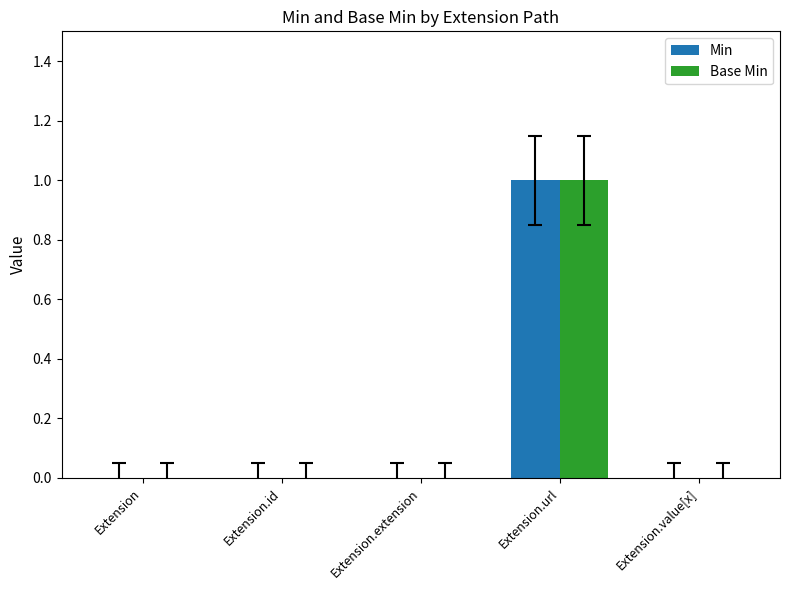

What is the sum of all Min values?

1